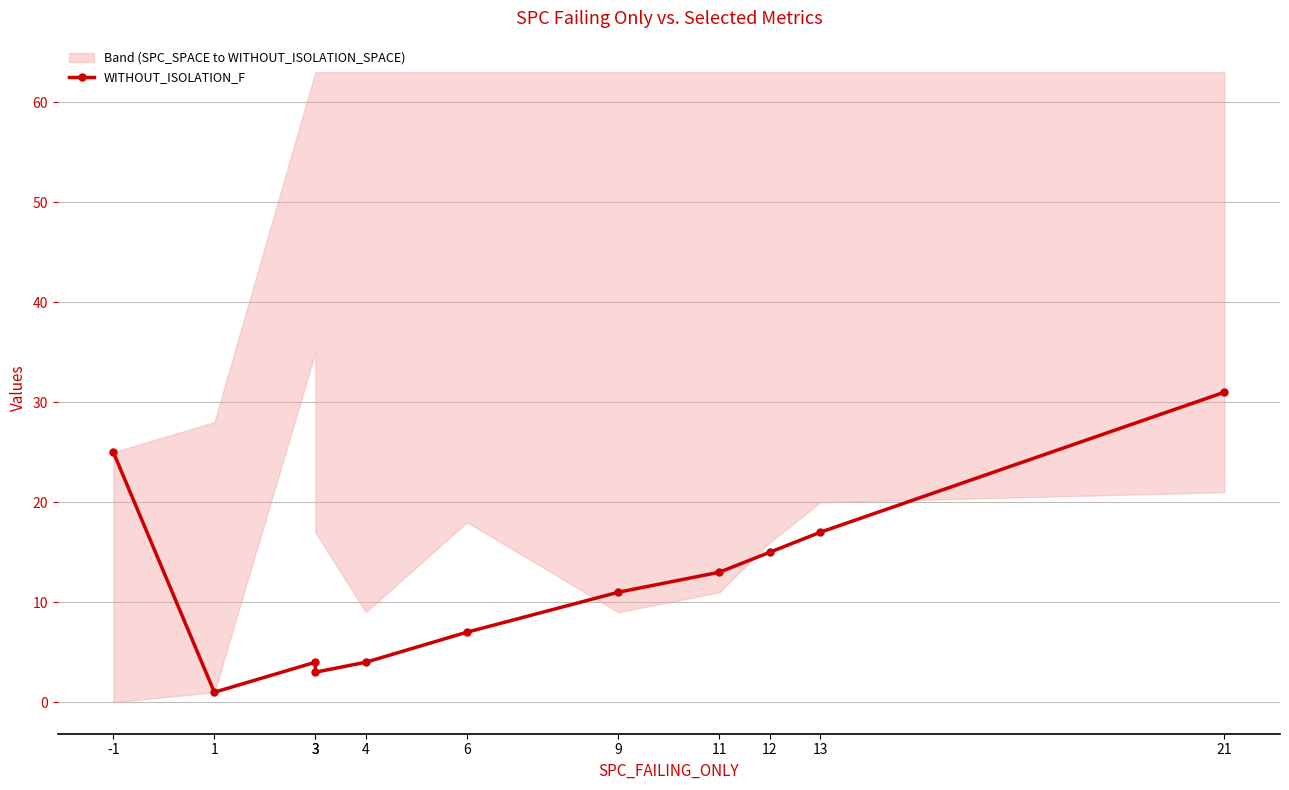

At which category does the chart reach its minimum across all series?

1